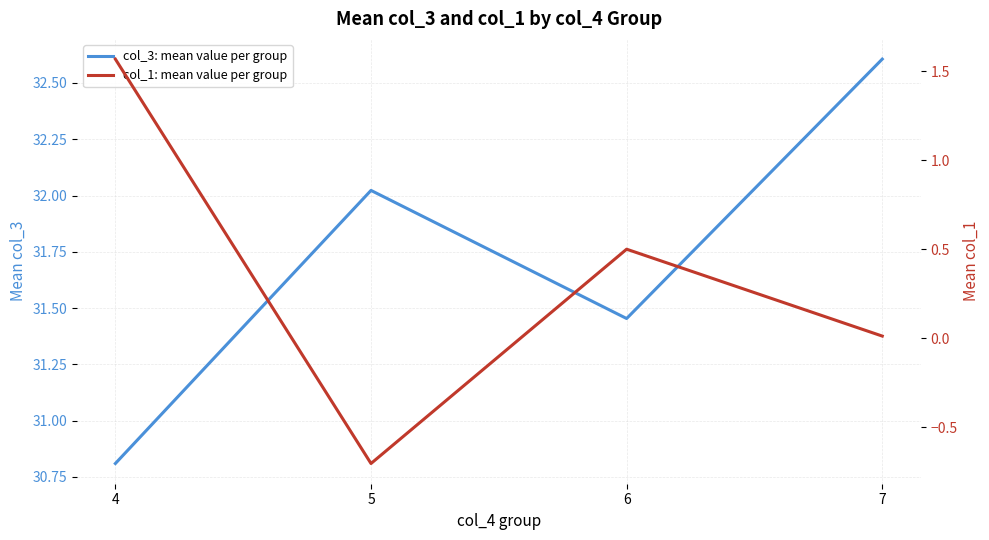

True or false: col_1: mean value per group has more than 2 interior local peaks.

False